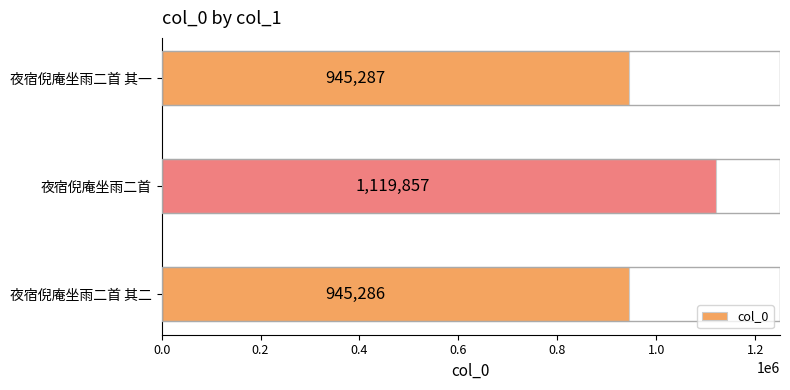

Reading bottom to top, list all the values displayed in this chart.

夜宿倪庵坐雨二首 其二=945286	夜宿倪庵坐雨二首=1119857	夜宿倪庵坐雨二首 其一=945287